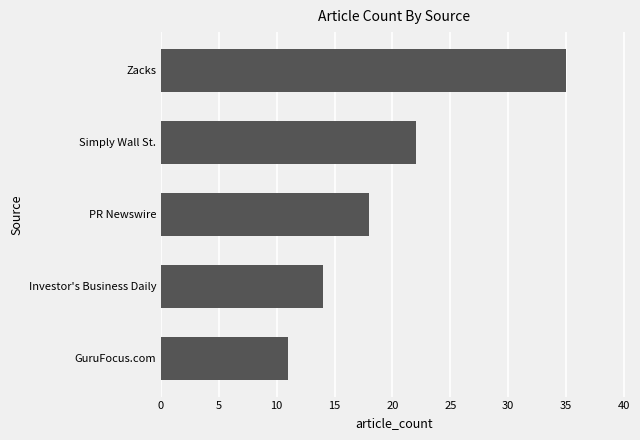

What is the average value?

20